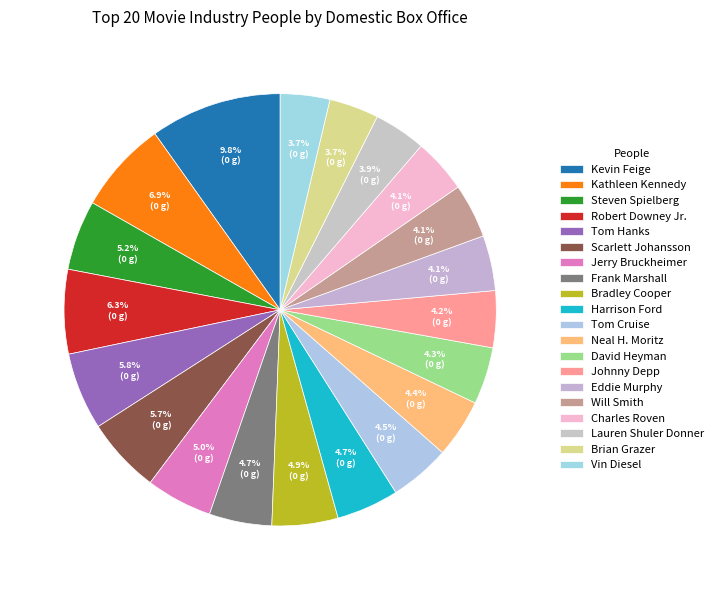

To the nearest percent, what percentage of the pie is Scarlett Johansson?

6%